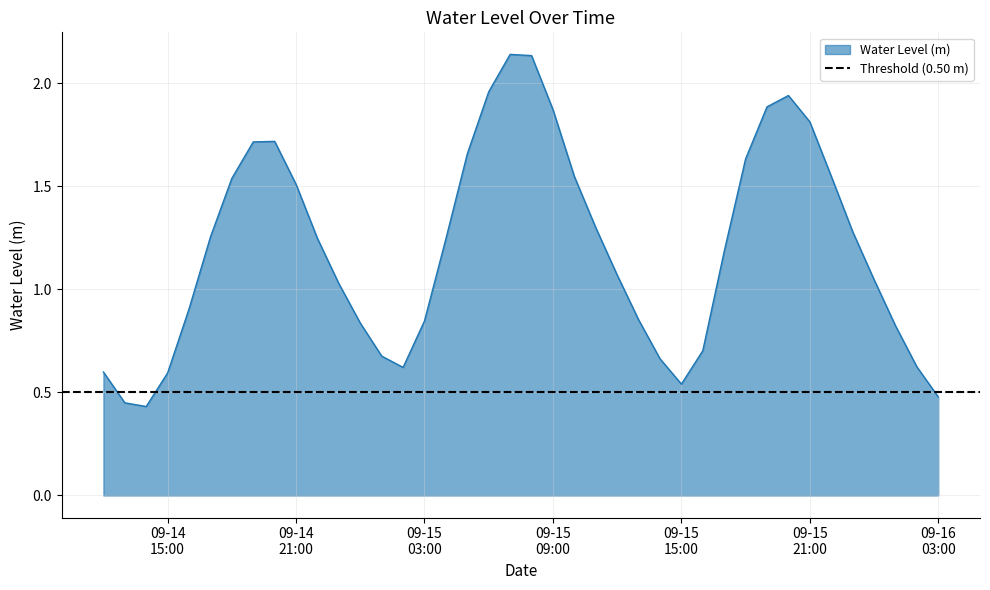

What is the difference between the values at 2024-09-15 13:00:00 and 2024-09-15 10:00:00?

0.7